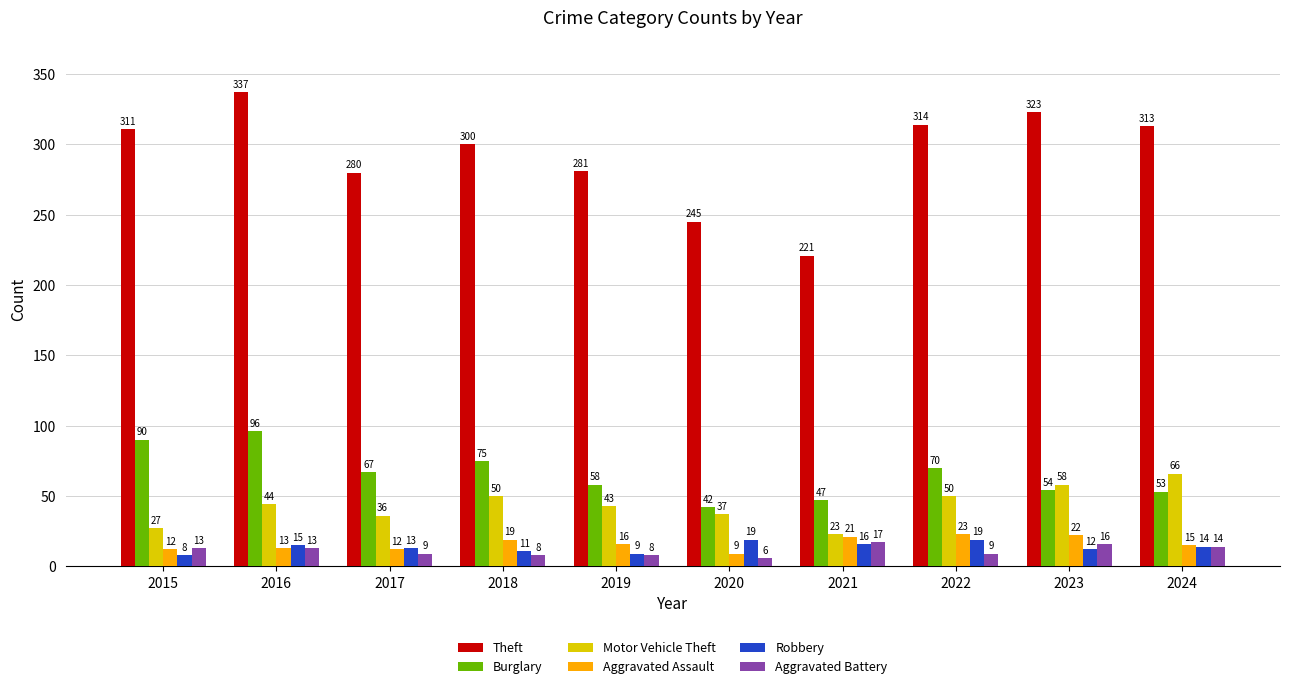

Reading left to right, transcribe all the data shown in this chart.

Theft: 311	337	280	300	281	245	221	314	323	313
Burglary: 90	96	67	75	58	42	47	70	54	53
Motor Vehicle Theft: 27	44	36	50	43	37	23	50	58	66
Aggravated Assault: 12	13	12	19	16	9	21	23	22	15
Robbery: 8	15	13	11	9	19	16	19	12	14
Aggravated Battery: 13	13	9	8	8	6	17	9	16	14